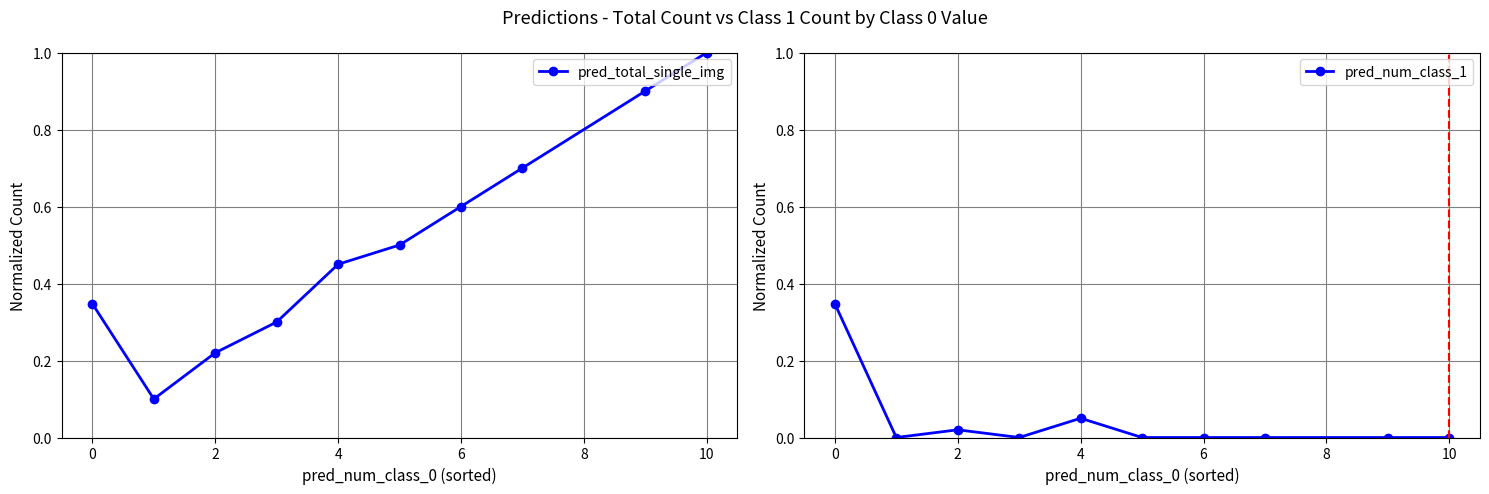

In pred_total_single_img, how many points are lower than both neighbors (excluding endpoints)?

1